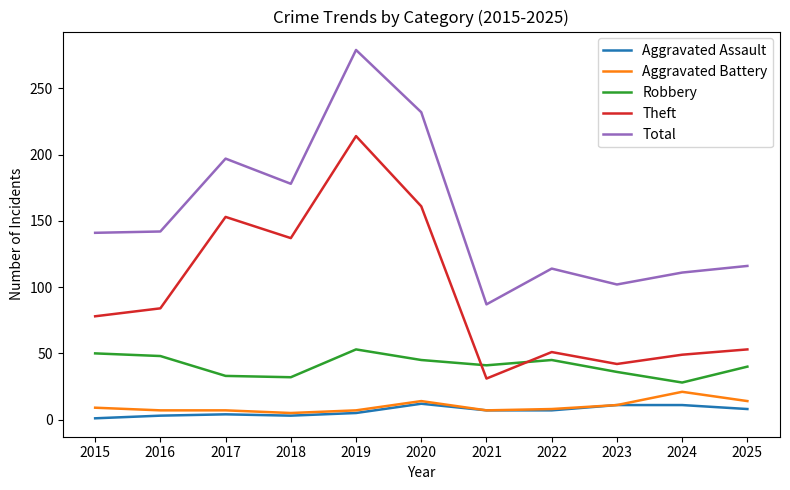

Is the value of Robbery at 2016 greater than the value of Total at 2018?

No